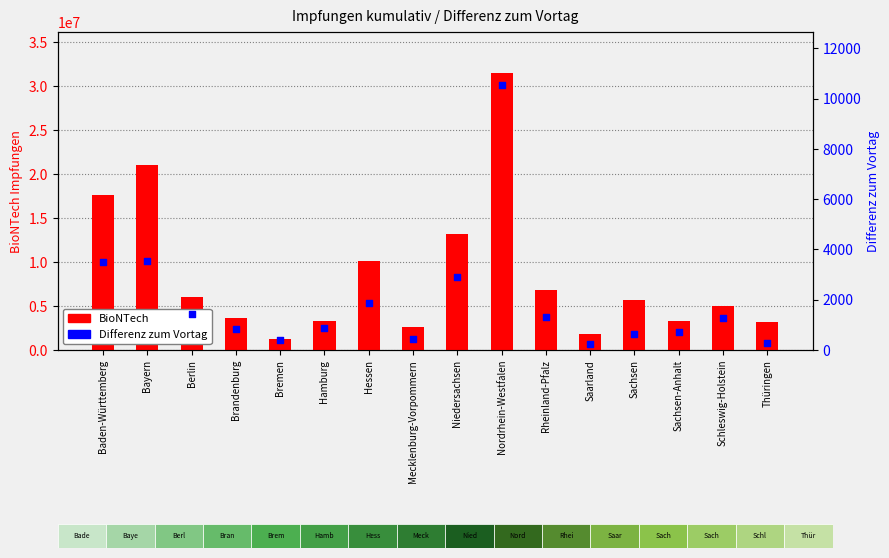

Which series reaches the minimum Y coordinate?

Differenz zum Vortag